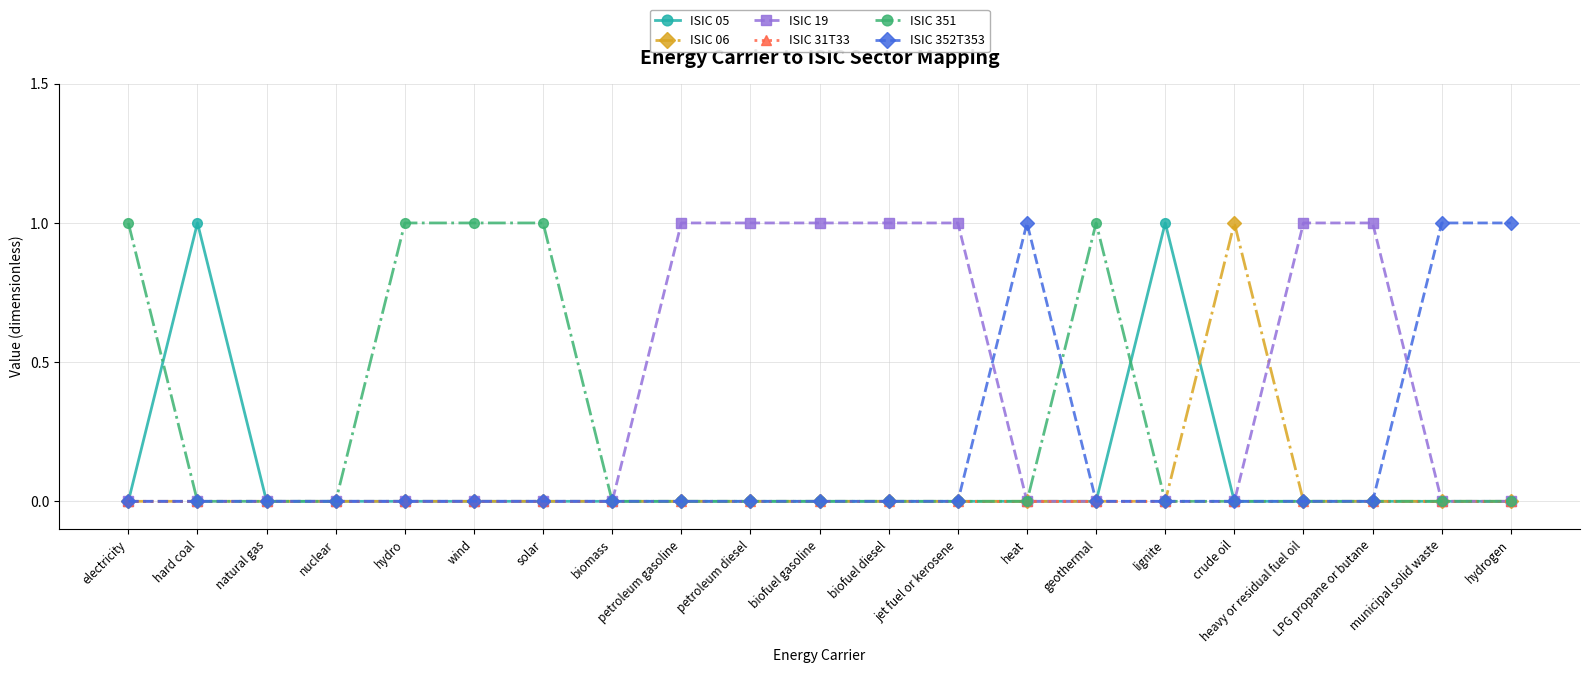

Reading left to right, what are all the values shown in this chart?

ISIC 05: electricity=0	hard coal=1	natural gas=0	nuclear=0	hydro=0	wind=0	solar=0	biomass=0	petroleum gasoline=0	petroleum diesel=0	biofuel gasoline=0	biofuel diesel=0	jet fuel or kerosene=0	heat=0	geothermal=0	lignite=1	crude oil=0	heavy or residual fuel oil=0	LPG propane or butane=0	municipal solid waste=0	hydrogen=0
ISIC 06: electricity=0	hard coal=0	natural gas=0	nuclear=0	hydro=0	wind=0	solar=0	biomass=0	petroleum gasoline=0	petroleum diesel=0	biofuel gasoline=0	biofuel diesel=0	jet fuel or kerosene=0	heat=0	geothermal=0	lignite=0	crude oil=1	heavy or residual fuel oil=0	LPG propane or butane=0	municipal solid waste=0	hydrogen=0
ISIC 19: electricity=0	hard coal=0	natural gas=0	nuclear=0	hydro=0	wind=0	solar=0	biomass=0	petroleum gasoline=1	petroleum diesel=1	biofuel gasoline=1	biofuel diesel=1	jet fuel or kerosene=1	heat=0	geothermal=0	lignite=0	crude oil=0	heavy or residual fuel oil=1	LPG propane or butane=1	municipal solid waste=0	hydrogen=0
ISIC 31T33: electricity=0	hard coal=0	natural gas=0	nuclear=0	hydro=0	wind=0	solar=0	biomass=0	petroleum gasoline=0	petroleum diesel=0	biofuel gasoline=0	biofuel diesel=0	jet fuel or kerosene=0	heat=0	geothermal=0	lignite=0	crude oil=0	heavy or residual fuel oil=0	LPG propane or butane=0	municipal solid waste=0	hydrogen=0
ISIC 351: electricity=1	hard coal=0	natural gas=0	nuclear=0	hydro=1	wind=1	solar=1	biomass=0	petroleum gasoline=0	petroleum diesel=0	biofuel gasoline=0	biofuel diesel=0	jet fuel or kerosene=0	heat=0	geothermal=1	lignite=0	crude oil=0	heavy or residual fuel oil=0	LPG propane or butane=0	municipal solid waste=0	hydrogen=0
ISIC 352T353: electricity=0	hard coal=0	natural gas=0	nuclear=0	hydro=0	wind=0	solar=0	biomass=0	petroleum gasoline=0	petroleum diesel=0	biofuel gasoline=0	biofuel diesel=0	jet fuel or kerosene=0	heat=1	geothermal=0	lignite=0	crude oil=0	heavy or residual fuel oil=0	LPG propane or butane=0	municipal solid waste=1	hydrogen=1